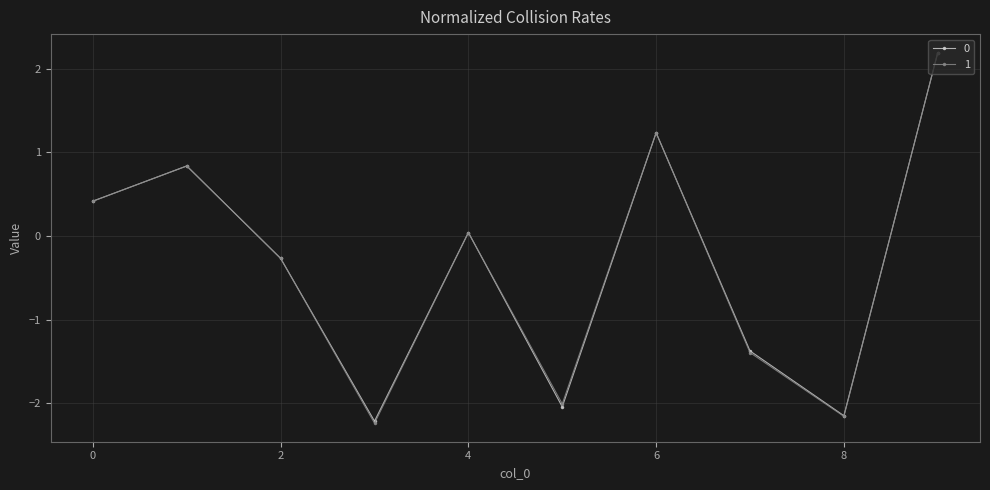

At how many categories does at least one series exceed -1?

6